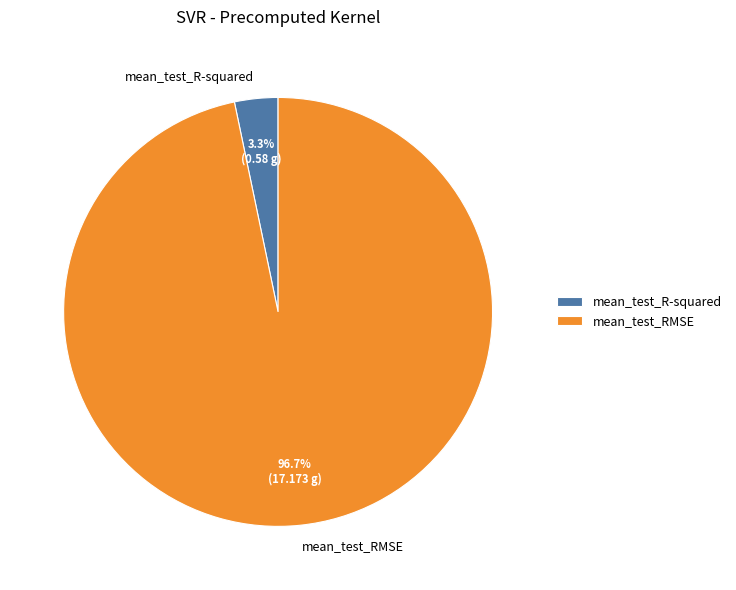

What is the largest slice in the pie chart?

mean_test_RMSE